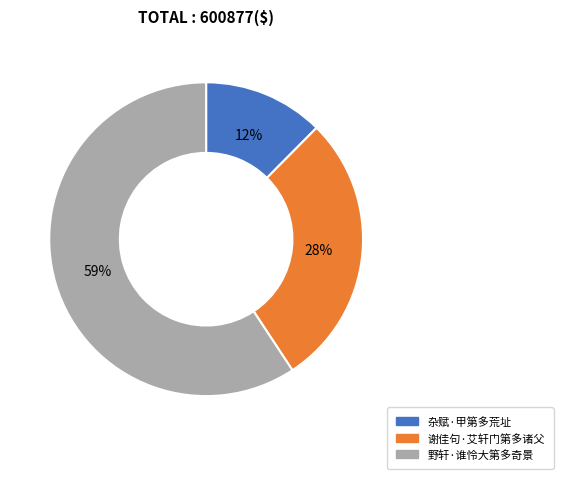

Approximately how many times larger is the value at 谢佳句·艾轩门第多诸父 compared to 杂赋·甲第多荒址?

2.3